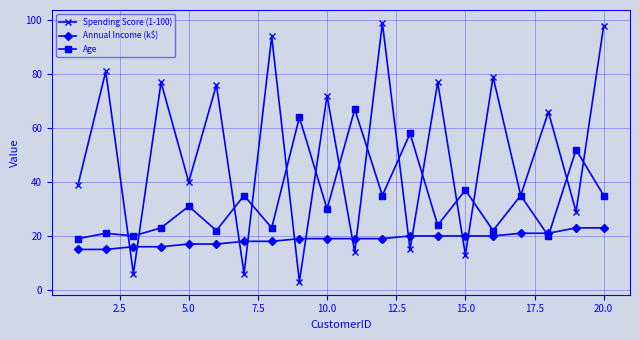

Which series has the largest range (max minus min)?

Spending Score (1-100)